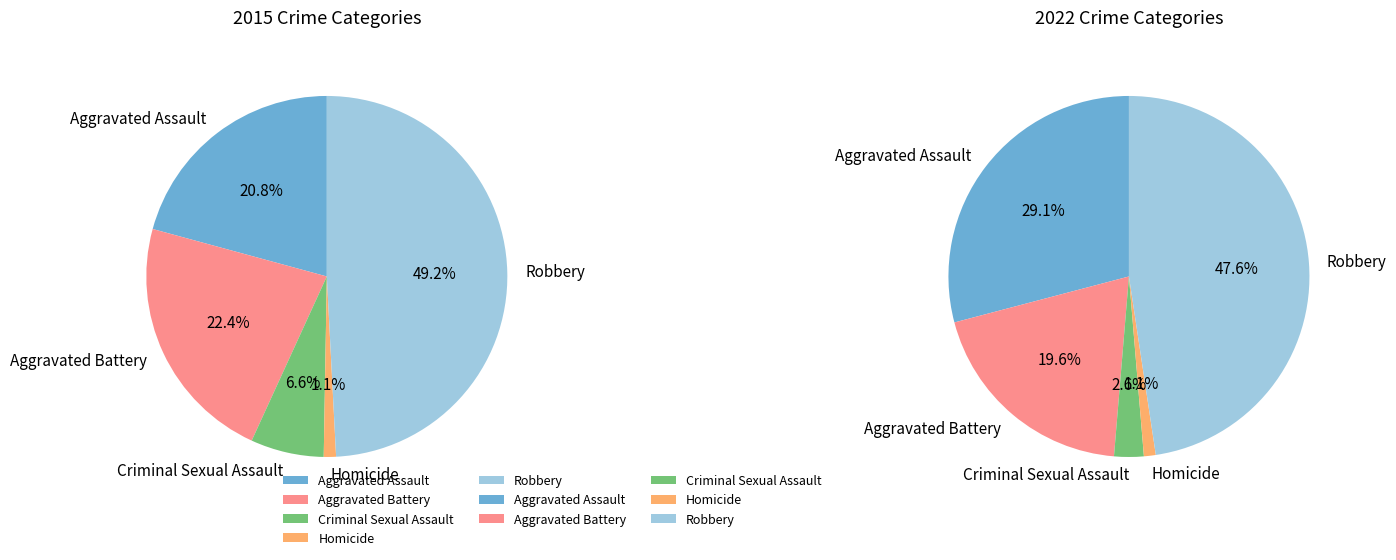

What is the smallest slice in the pie chart?

Homicide